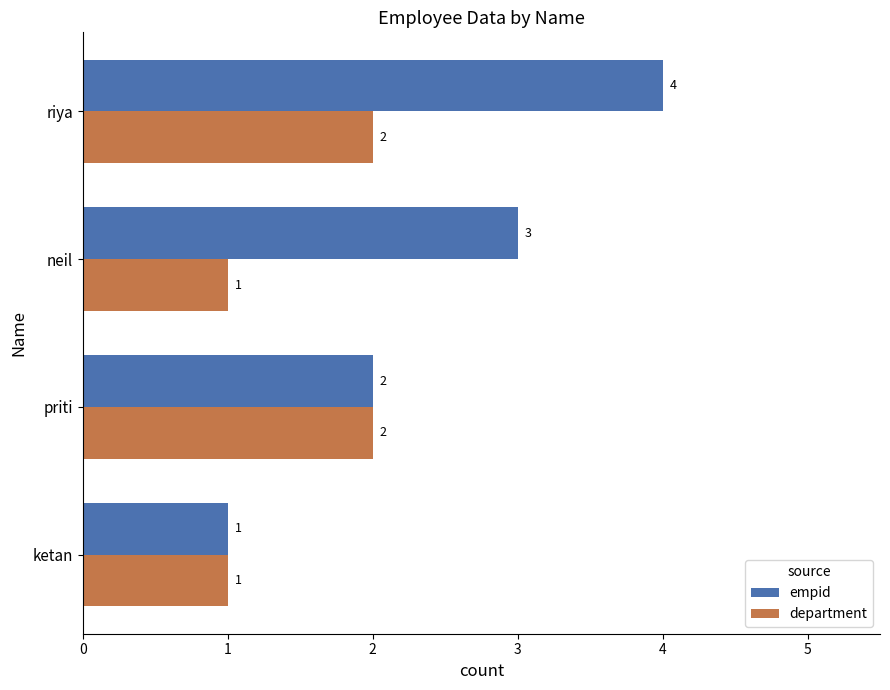

How many values in the department series are below 2?

2